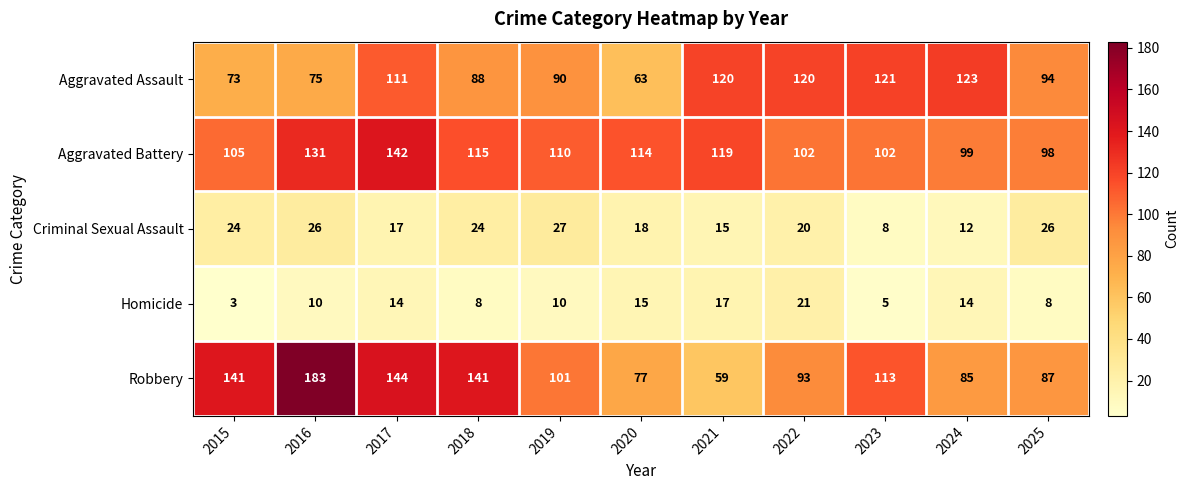

What is the difference between the highest and lowest values at 2022?

100